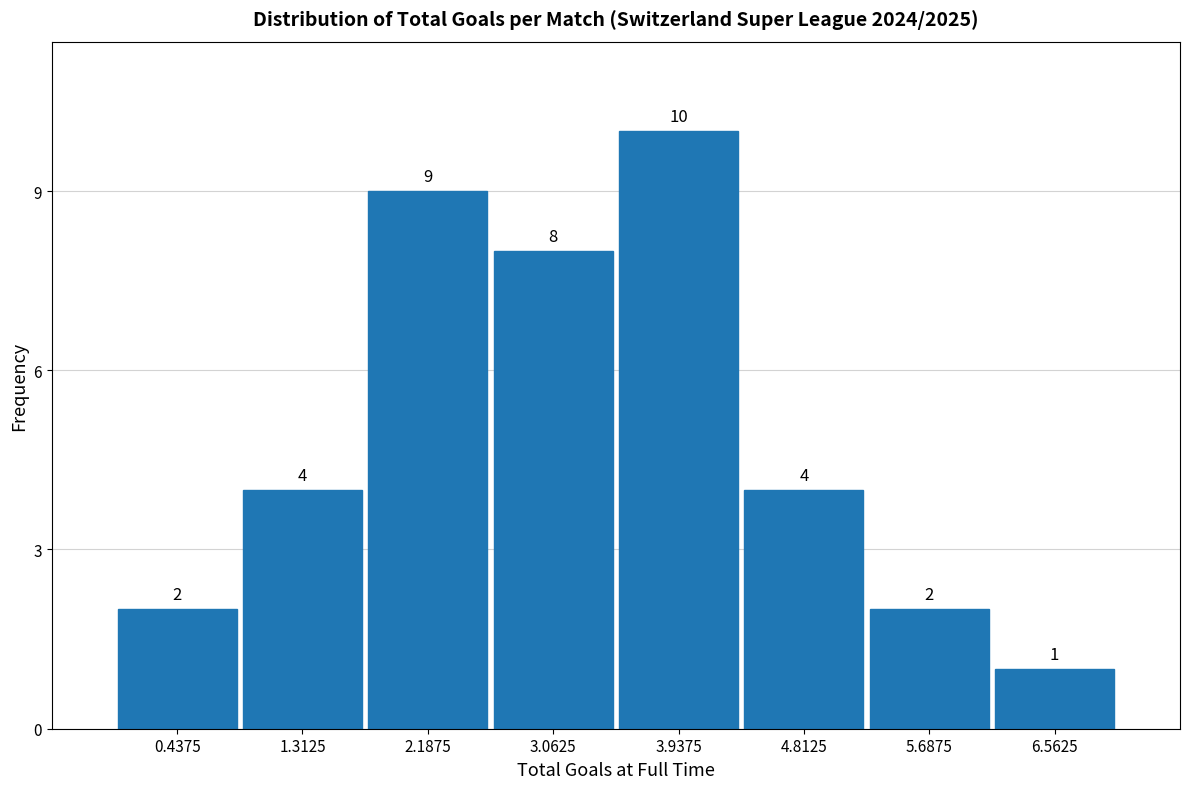

Reading left to right, transcribe this chart: for each bar, give the range it covers on the x-axis and its height. The bar edges are not printed on the chart, so give them approximately, as read against the axis.

0.0 to 0.9: 2
0.9 to 1.8: 4
1.8 to 2.6: 9
2.6 to 3.5: 8
3.5 to 4.4: 10
4.4 to 5.3: 4
5.3 to 6.1: 2
6.1 to 7.0: 1